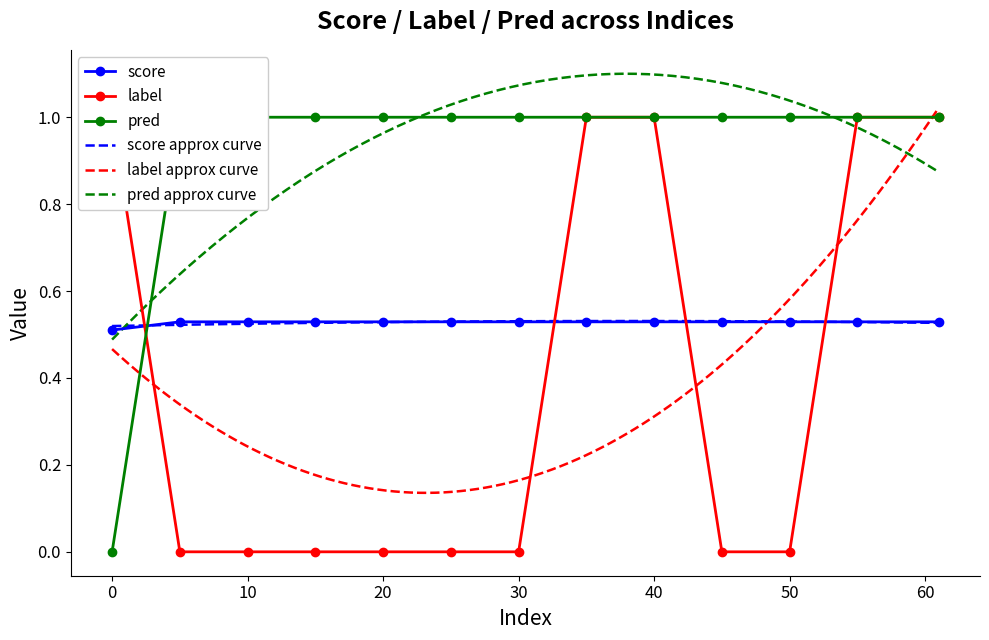

What is the value of the pred point at the 6th from the left?

1.0